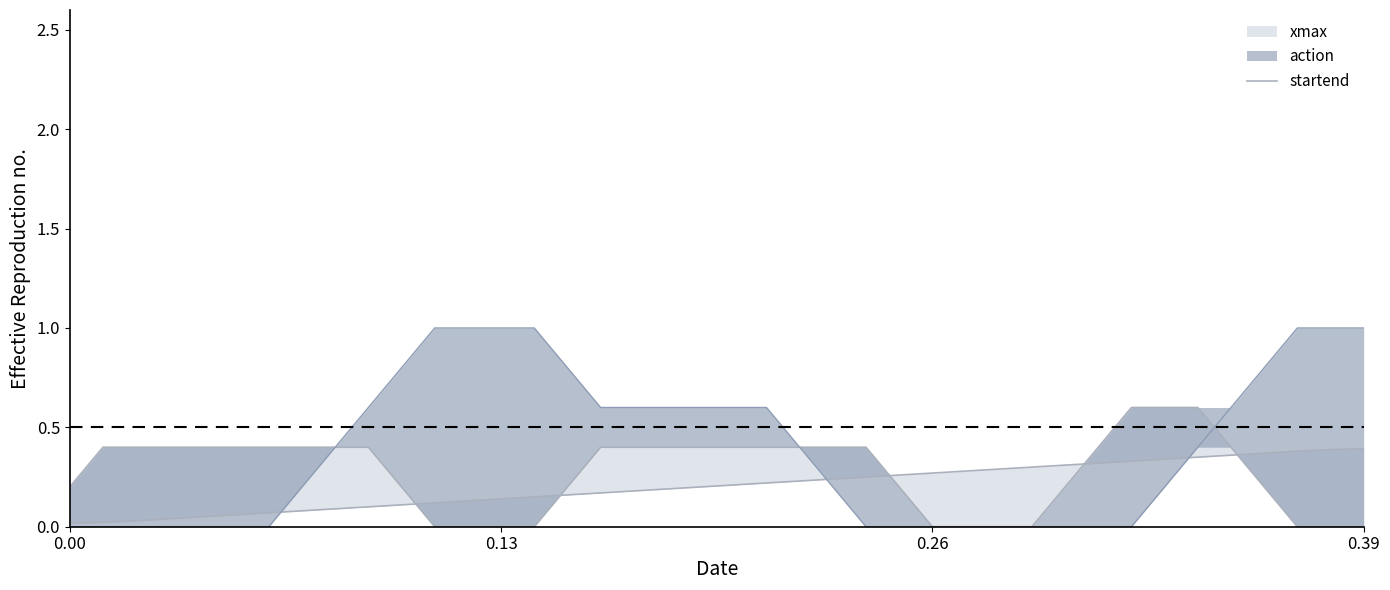

Reading left to right, transcribe all the data shown in this chart.

0.0	0.0	0.0	0.0	0.1	0.1	0.1	0.1	0.1	0.1	0.1	0.1	0.1	0.1	0.1	0.2	0.2	0.2	0.2	0.2	0.2	0.2	0.2	0.2	0.3	0.3	0.3	0.3	0.3	0.3	0.3	0.3	0.3	0.3	0.4	0.4	0.4	0.4	0.4	0.4